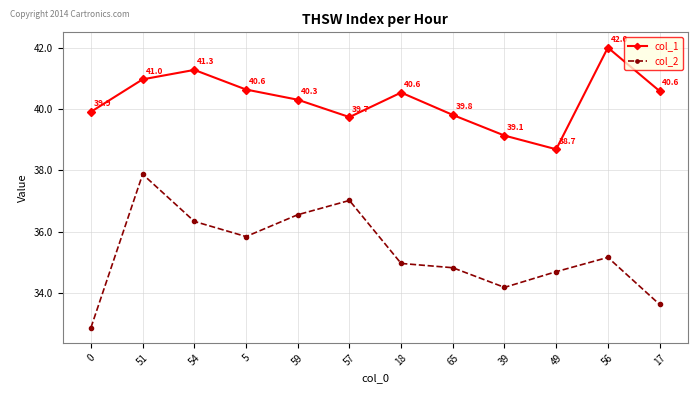

How many lines are shown in the chart?

2